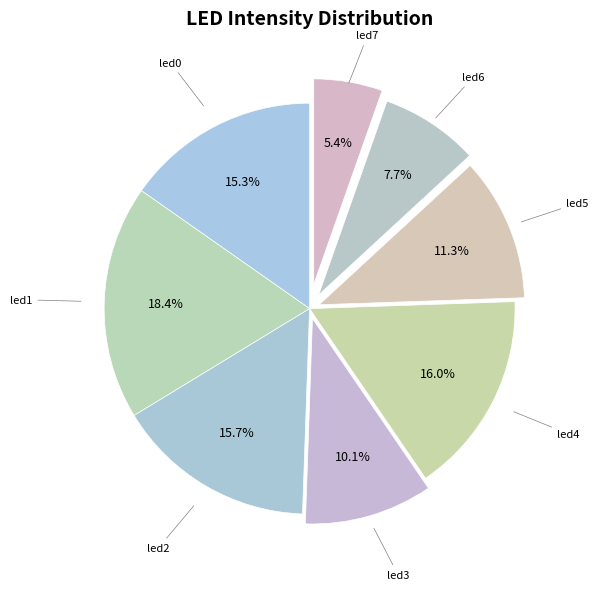

Which slice is the smallest?

led7